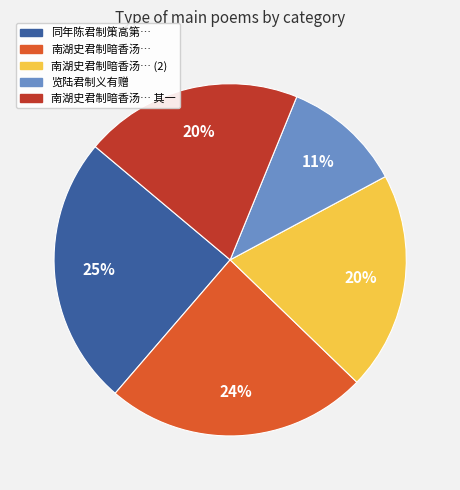

To the nearest percent, what is the average slice percentage?

20%